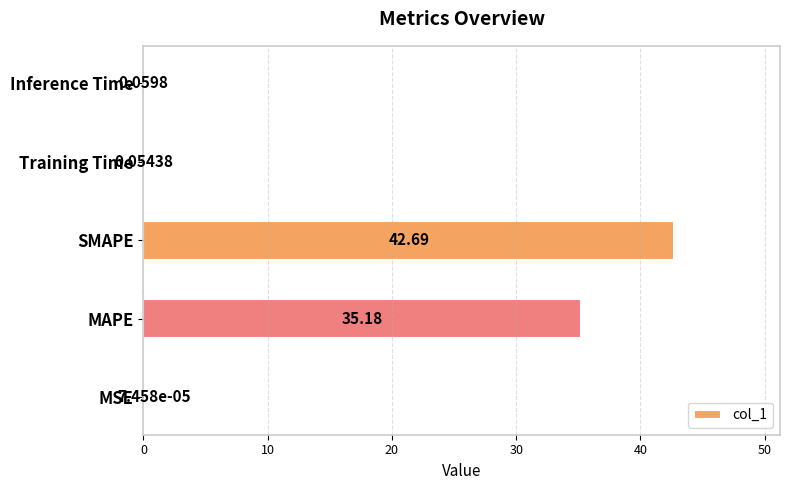

What is the greatest value displayed?

42.7